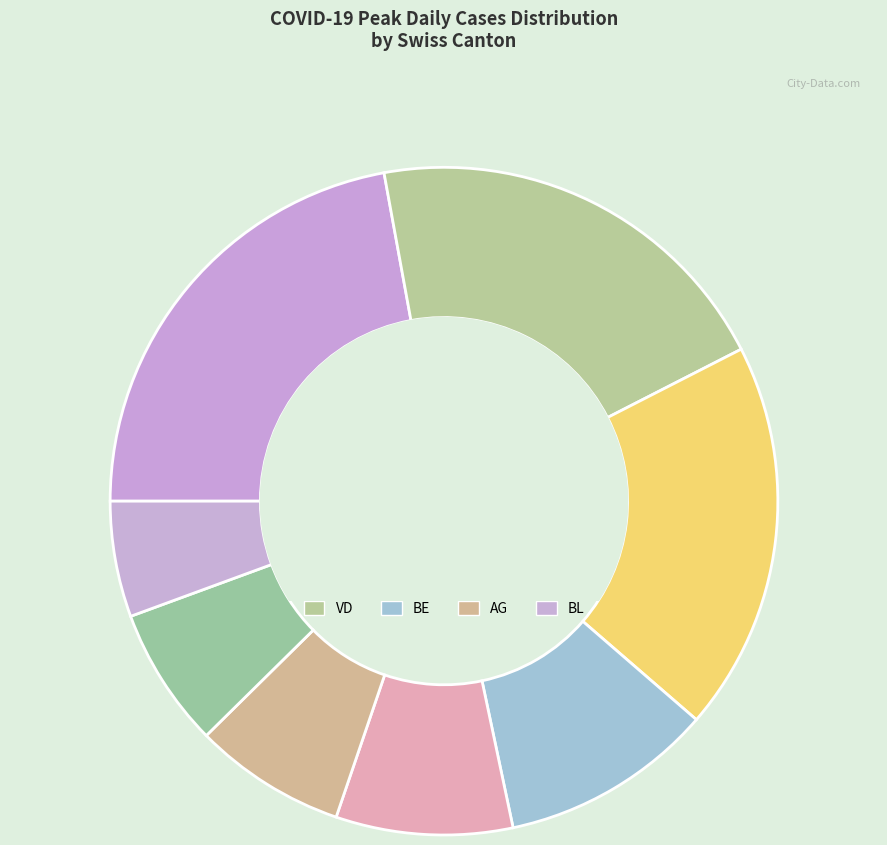

Count the number of slices in the pie.

8